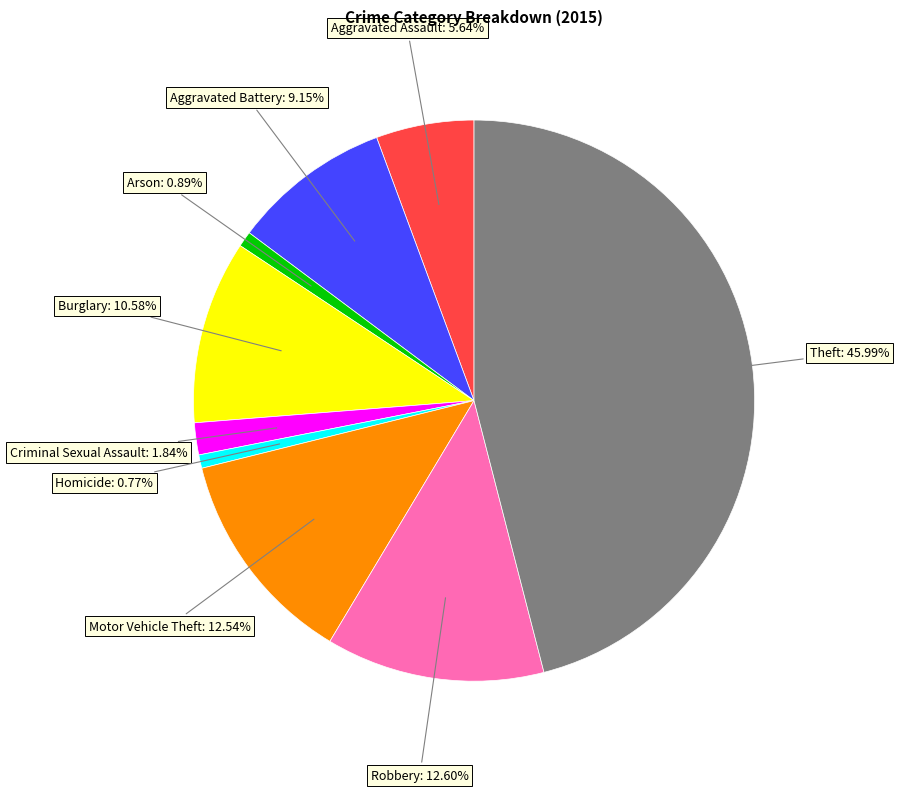

Is there any slice that represents more than half of the pie?

No